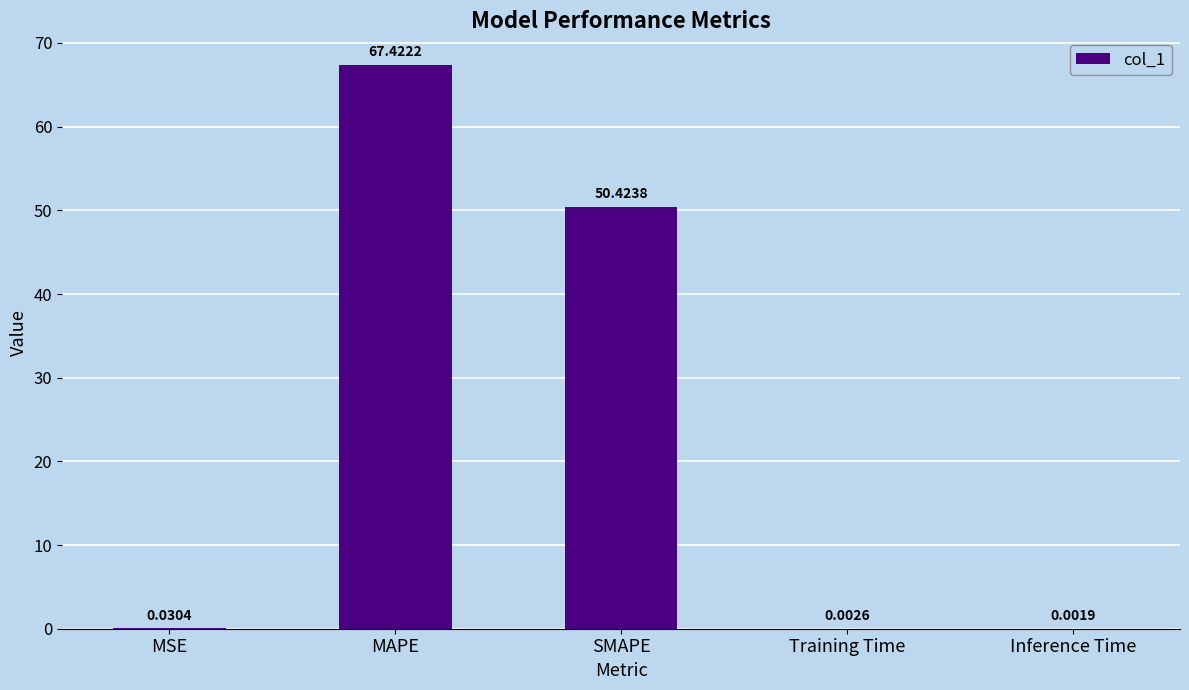

Does the chart contain stacked bars?

No